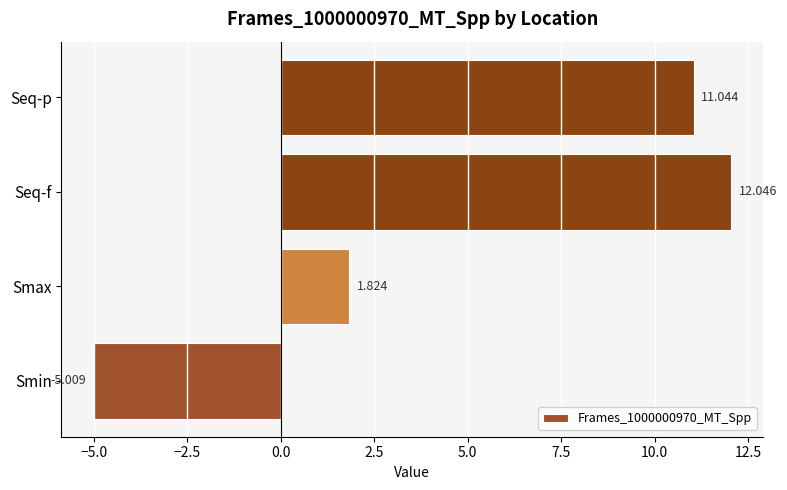

Which category has the highest value across all series?

Seq-f